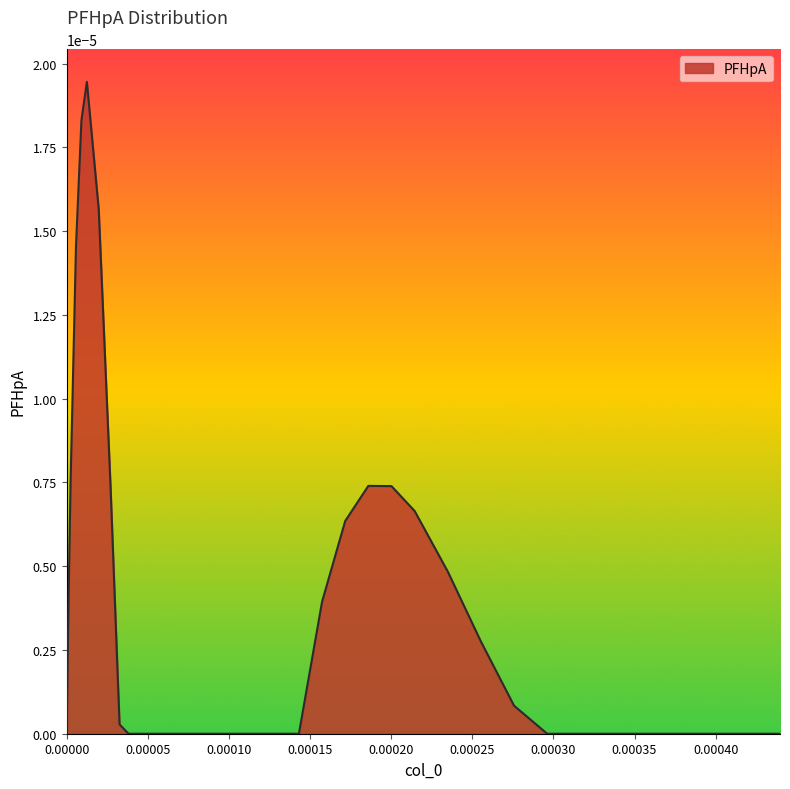

Count the number of data series in this chart.

1